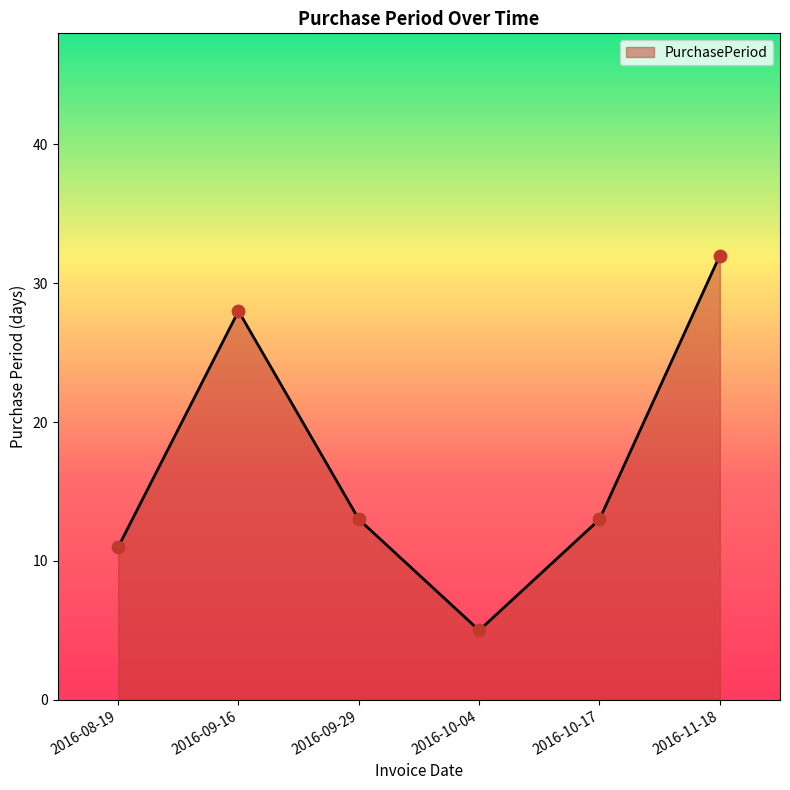

Which has a higher value, 2016-10-17 or 2016-10-04?

2016-10-17